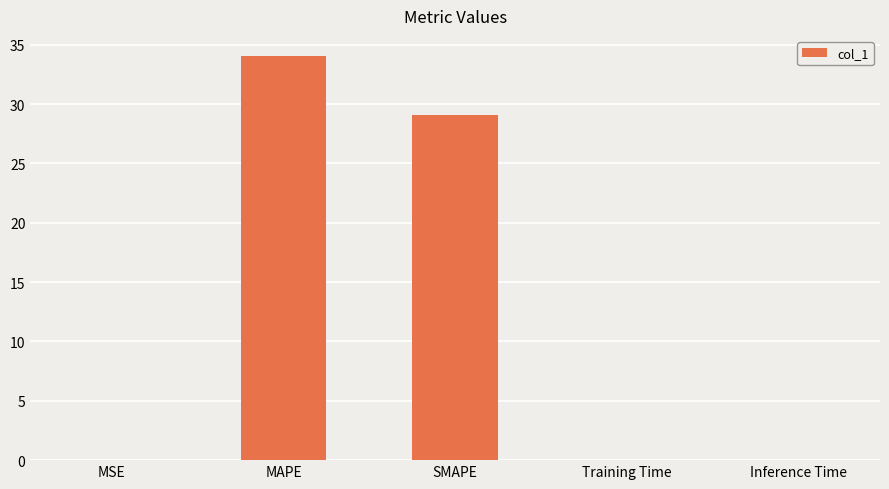

What is the approximate value at MAPE?

34.0